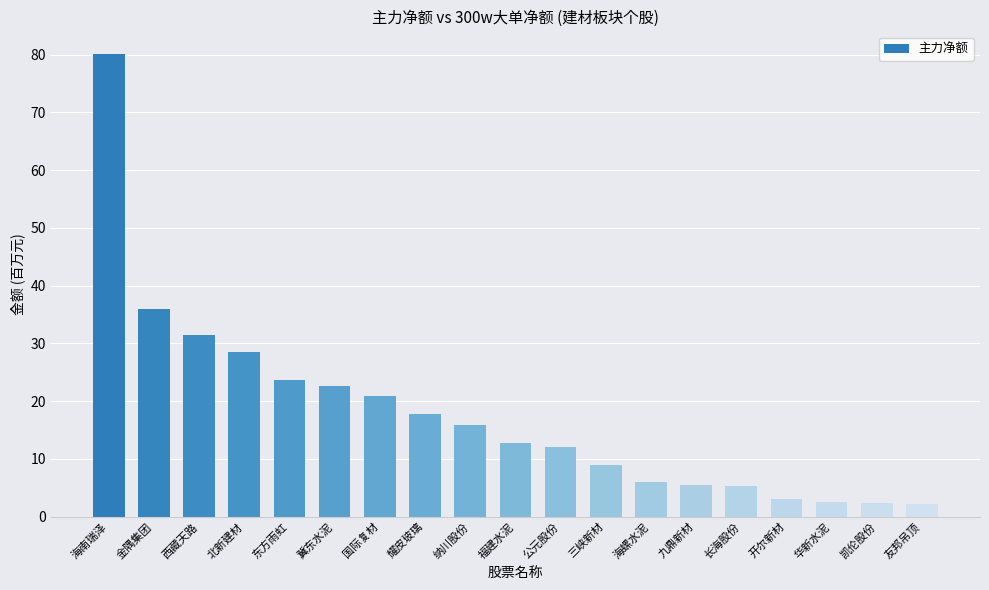

Does the chart contain any negative values?

No